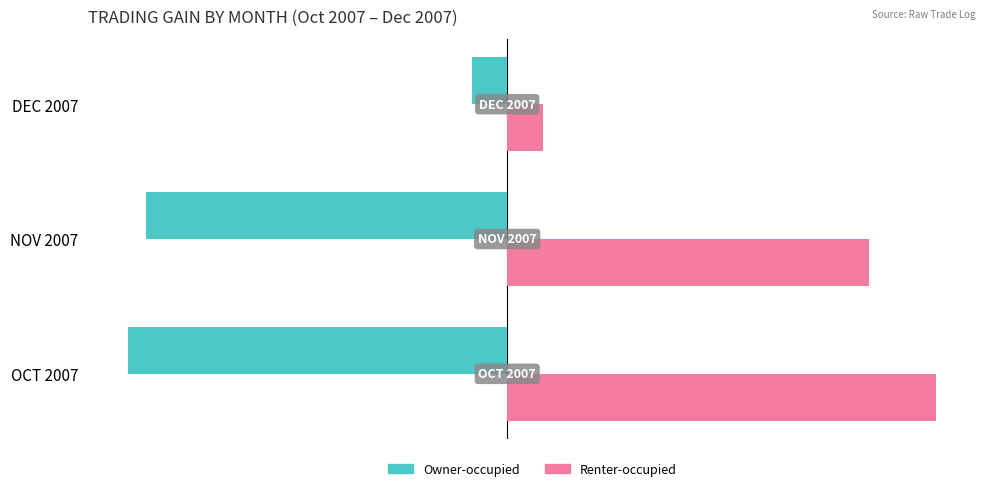

True or false: Owner-occupied has a value of -31.5 at DEC 2007.

True